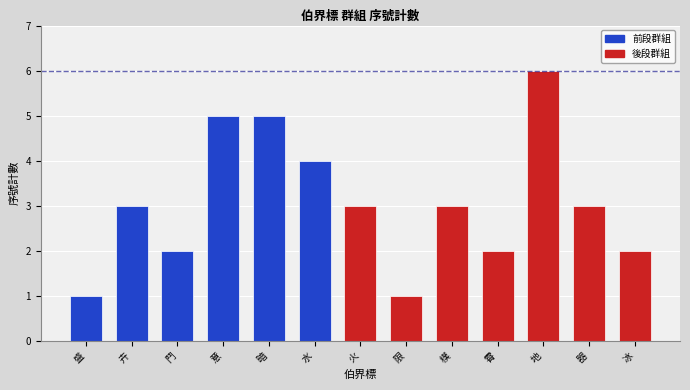

What is the change in value from 盛 to 樸?

+2